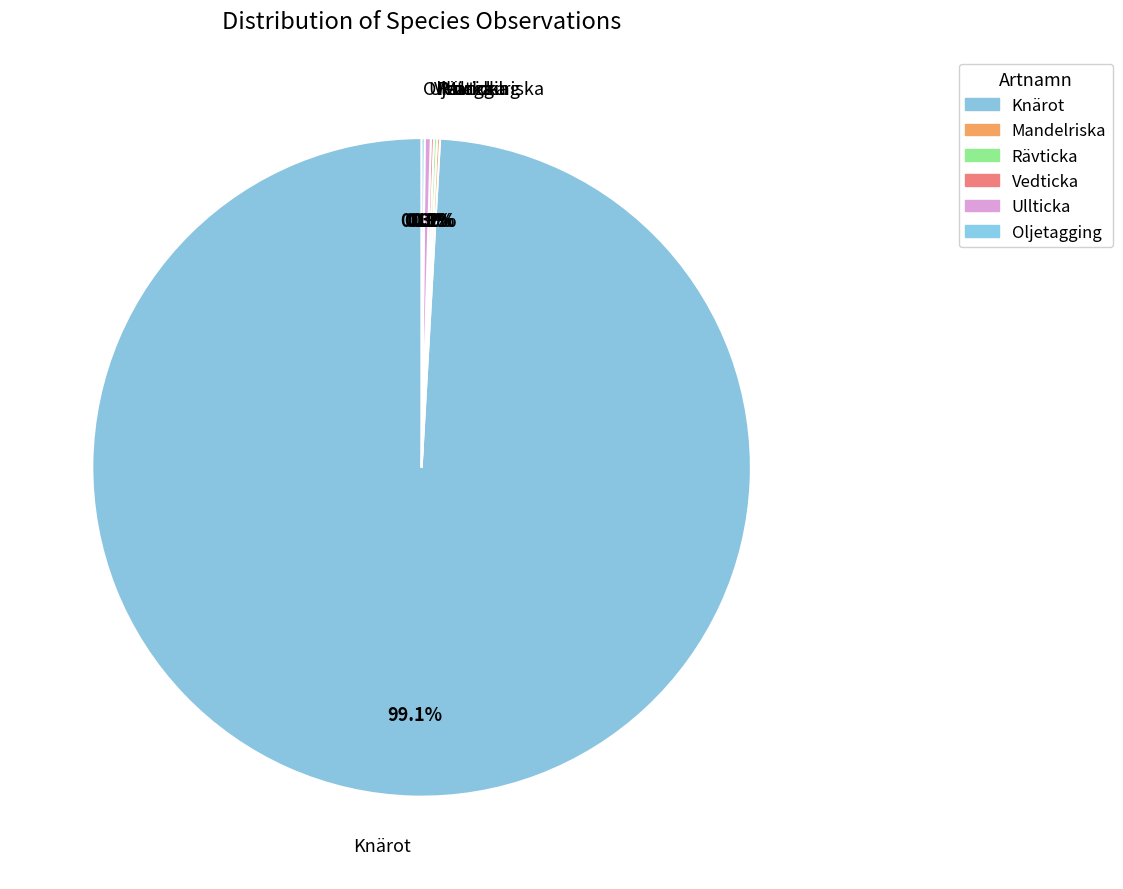

What is the ratio of the value at Knärot to the value at Rävticka?

665.0